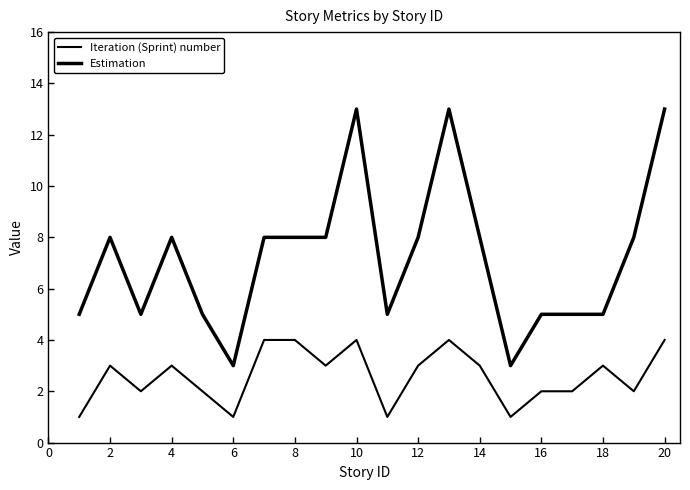

How many lines are shown in the chart?

2